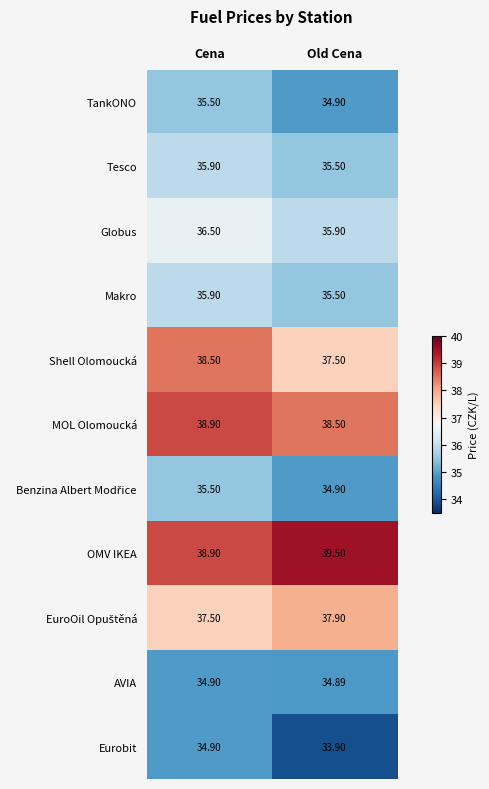

Which label corresponds to the smallest value in the chart?

Old Cena